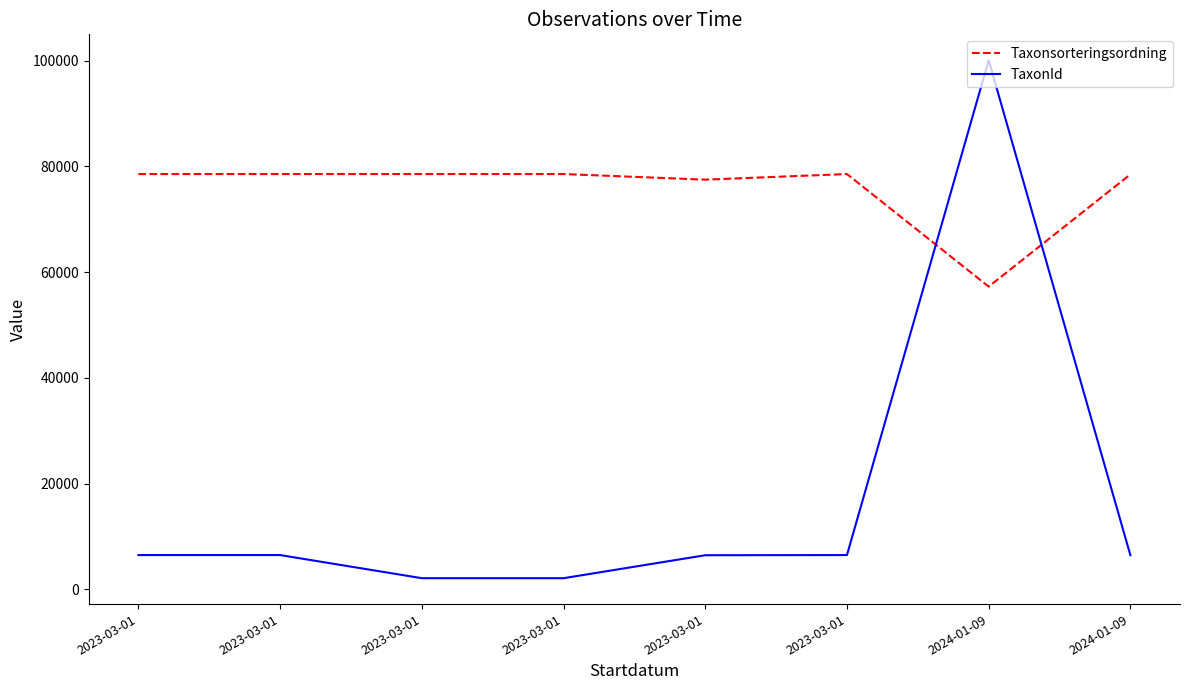

What is the sum of all TaxonId values?

136495